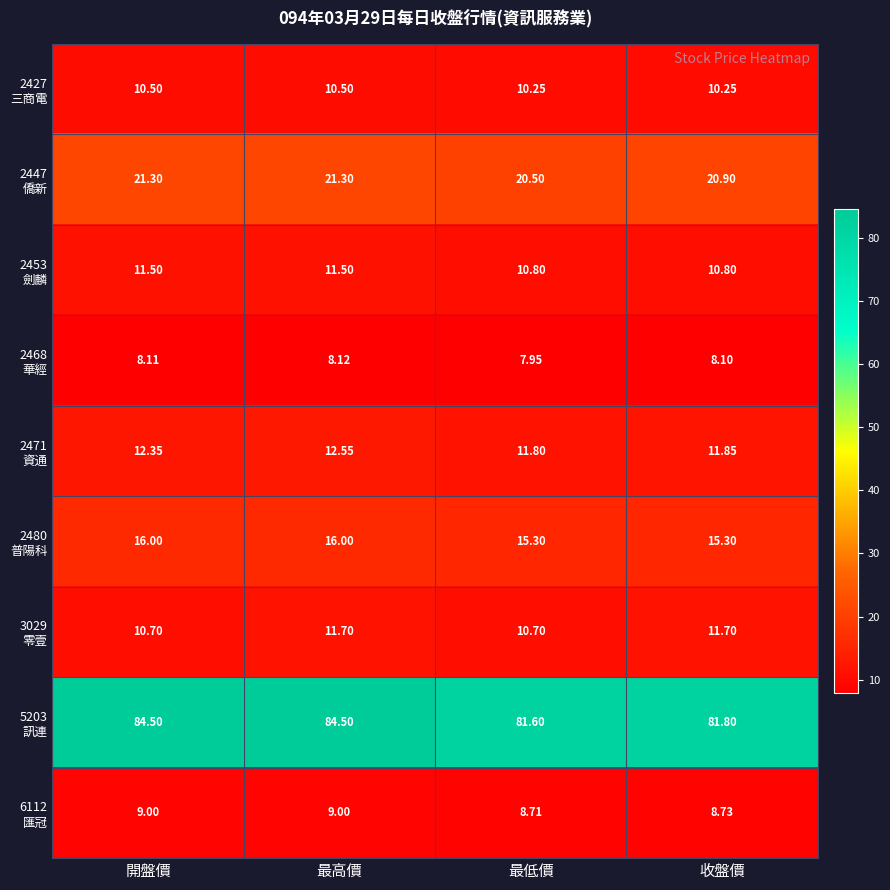

How many data points does each series have?

4